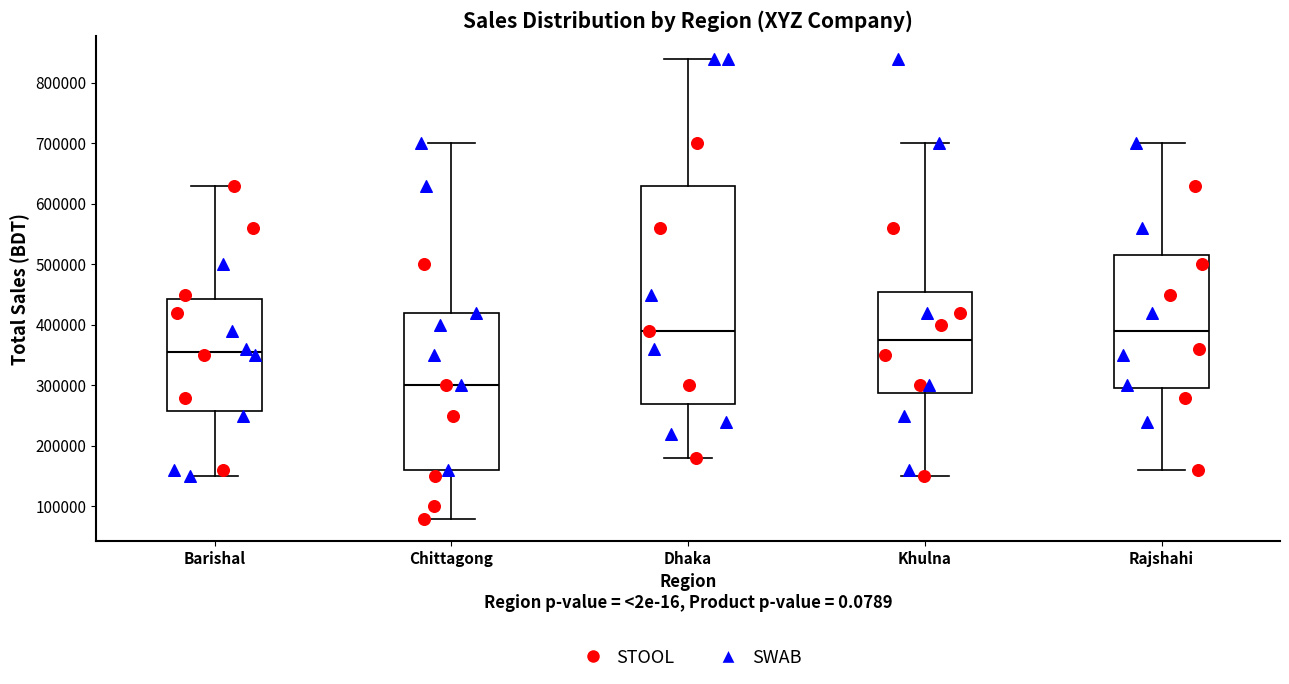

Reading left to right, transcribe this box plot: for each box, give where its median line is, the range the box spans, and where its two whiskers end, as read against the y-axis. The values are not printed on the chart, so give them approximately, as read against the axis.

Barishal: median 360000, box 260000 to 440000, whiskers 150000 to 630000
Chittagong: median 300000, box 160000 to 420000, whiskers 80000 to 700000
Dhaka: median 390000, box 270000 to 630000, whiskers 180000 to 840000
Khulna: median 380000, box 290000 to 460000, whiskers 150000 to 700000
Rajshahi: median 390000, box 300000 to 520000, whiskers 160000 to 700000